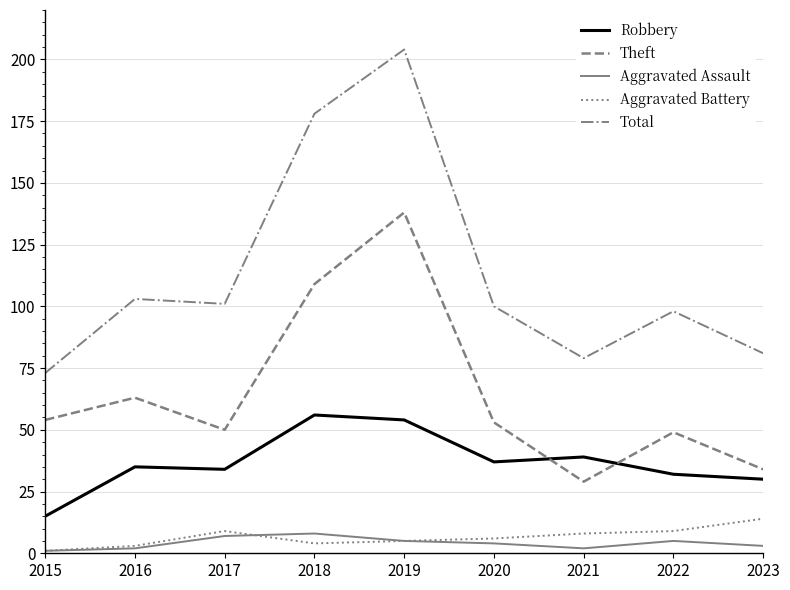

Between 2015 and 2019, which series saw the biggest shift?

Total